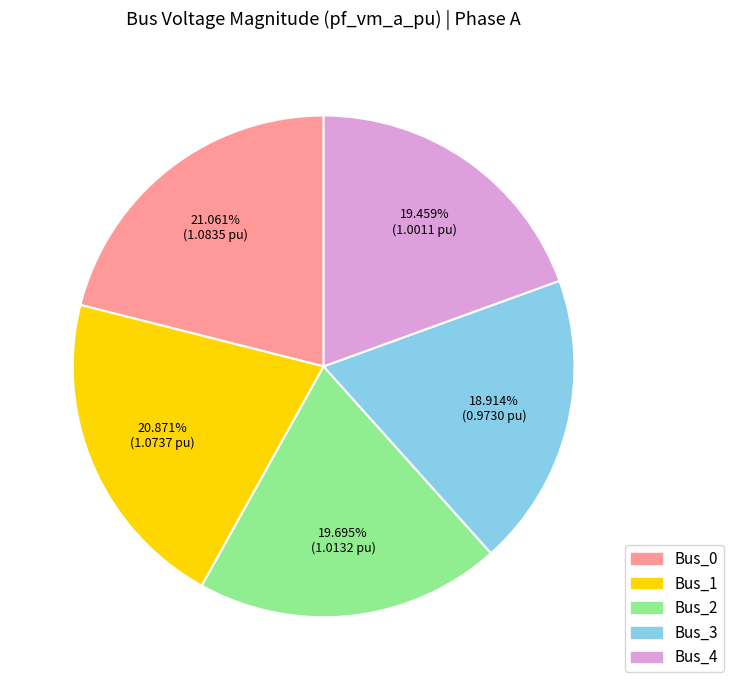

To the nearest percent, what portion does Bus_1 represent?

21%